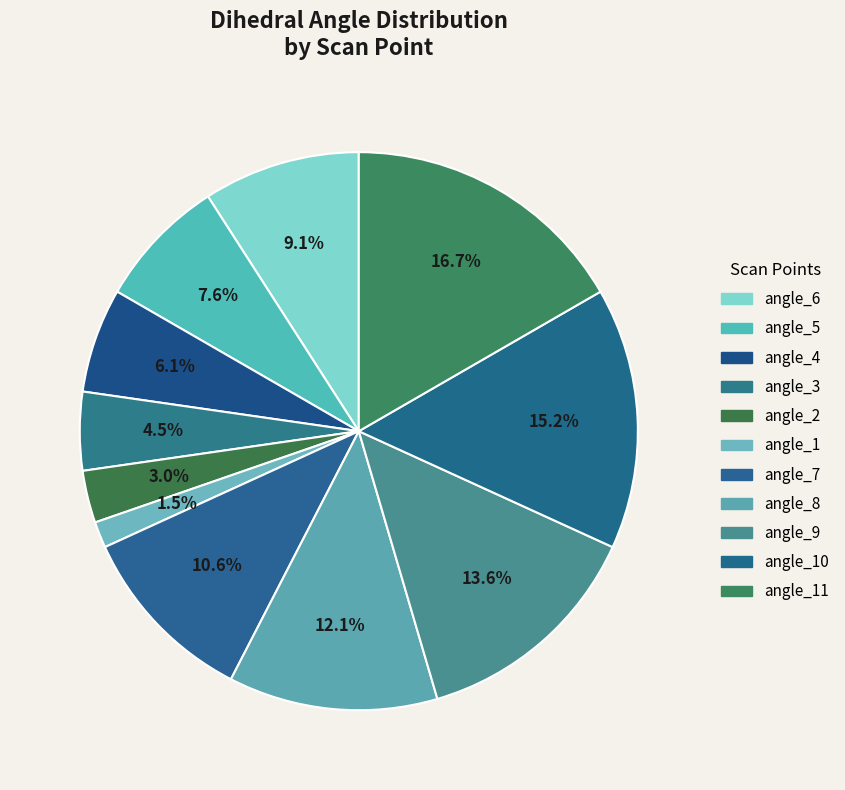

What percentage is the angle_10 slice, to the nearest percent?

15%